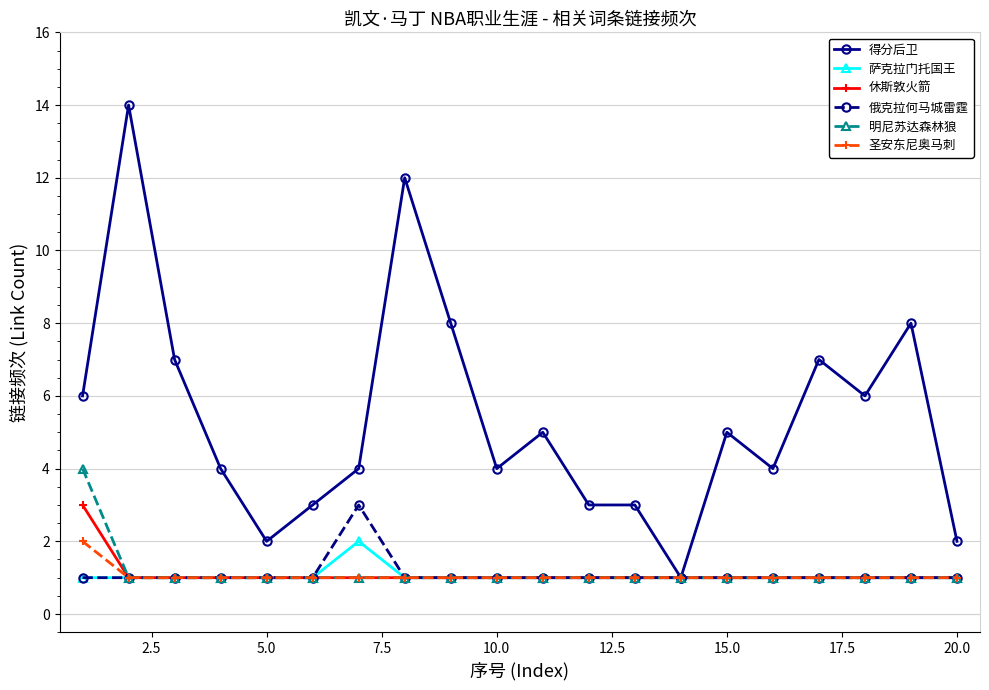

What is the maximum value for 俄克拉何马城雷霆?

3